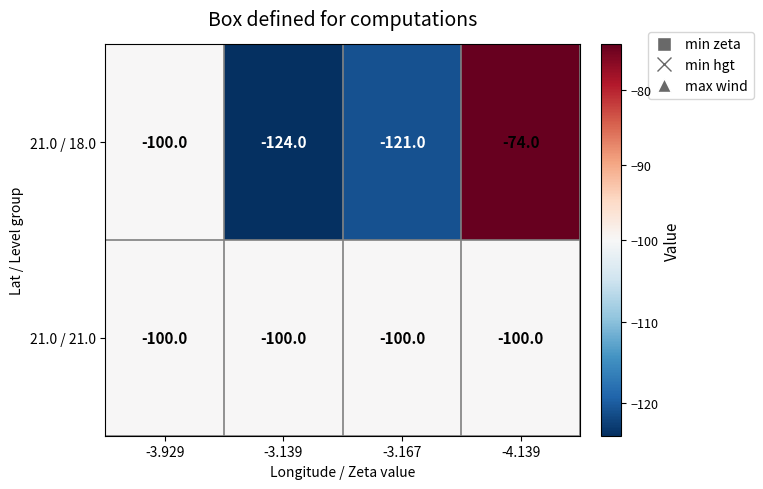

The value of 21.0 / 21.0 at -3.139 is -100. True or false?

True